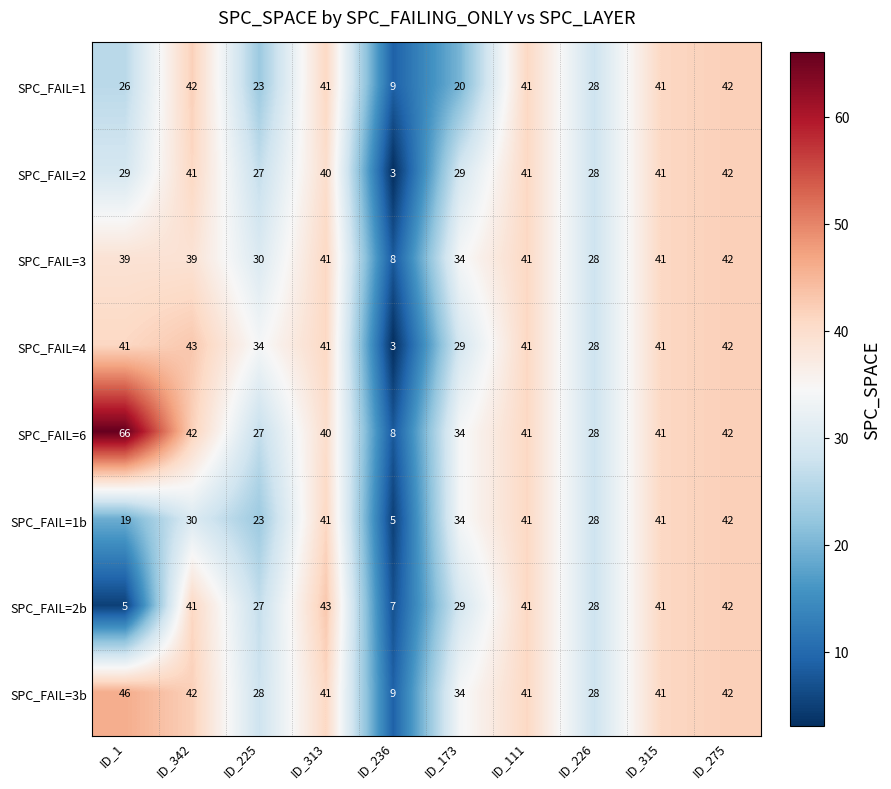

What is the approximate value of SPC_FAIL=2b at ID_275?

42